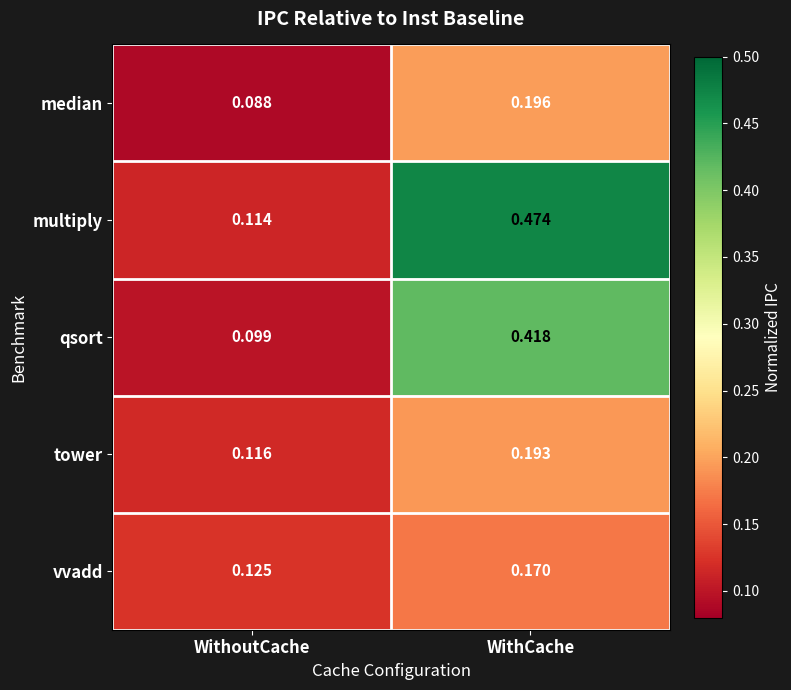

Rank the series at WithoutCache from highest to lowest value.

vvadd, tower, multiply, qsort, median